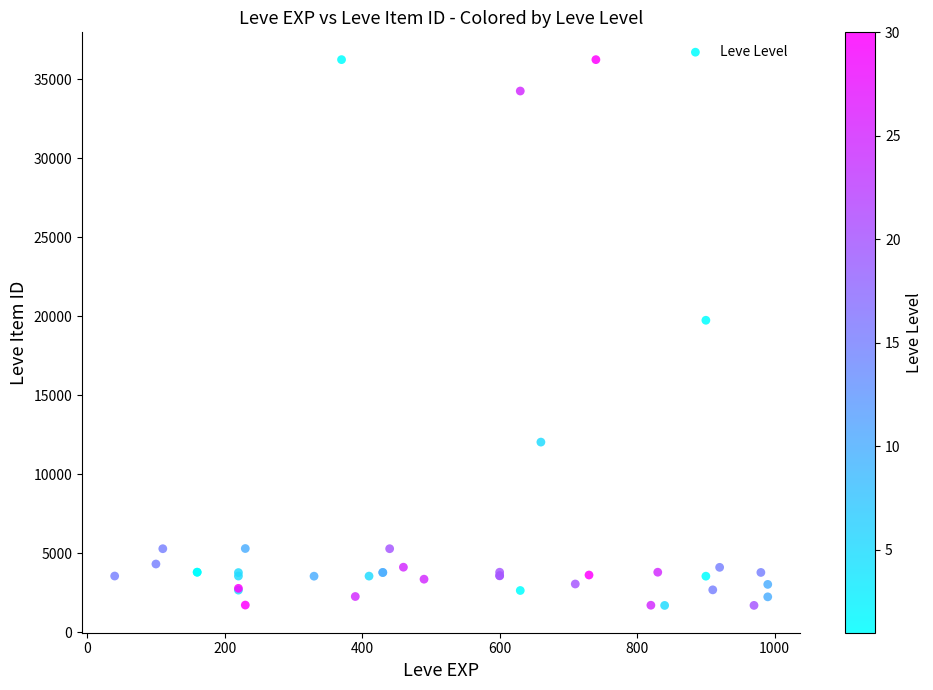

What Y value in the scatter plot is closest to 18967?

19744